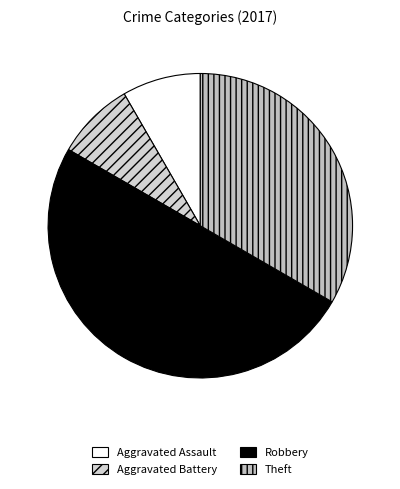

What is the change in value from Aggravated Assault to Robbery?

+5